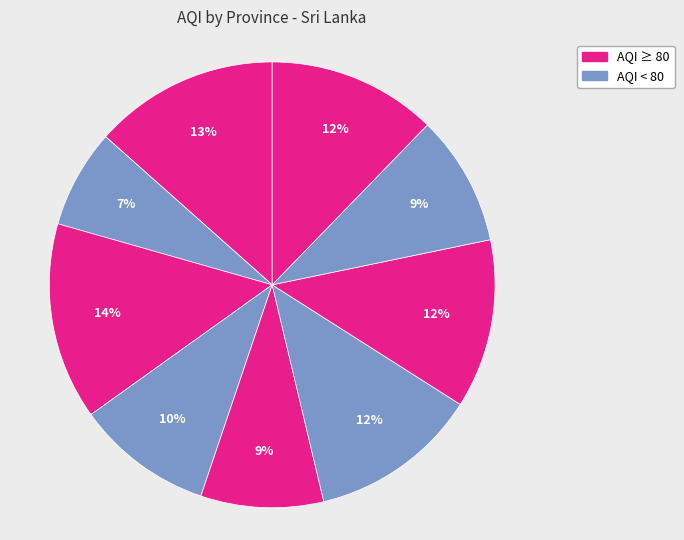

Count the number of slices in the pie.

9